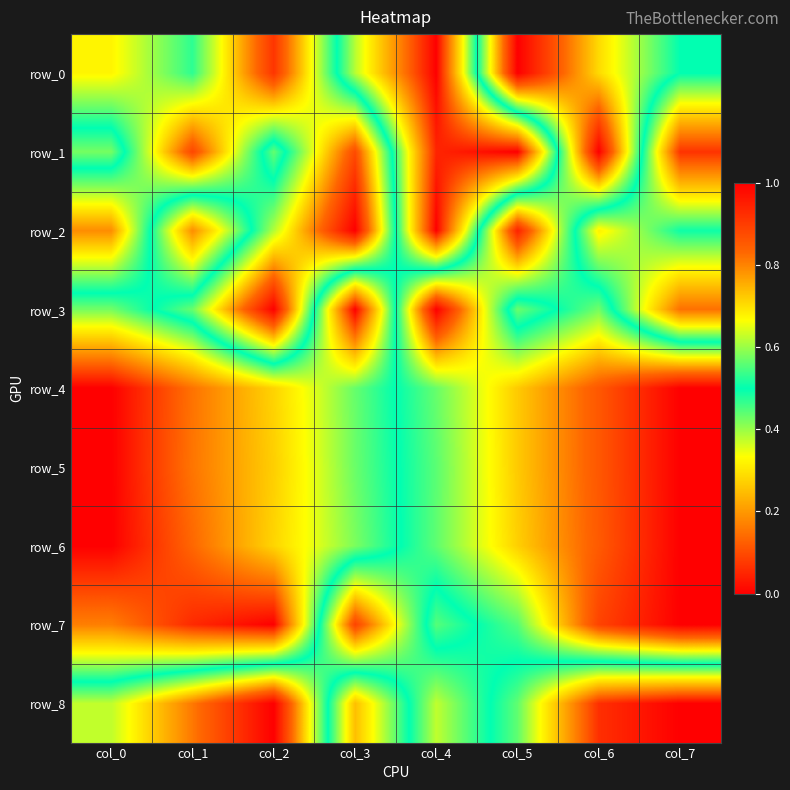

Reading right to left, list all the values displayed in this chart.

row_0: 0.5	0.7	1.0	0.0	0.4	0.9	0.5	0.7
row_1: 0.1	1.0	0.0	0.0	0.9	0.4	0.9	0.4
row_2: 0.5	0.3	0.9	0.0	1.0	0.6	0.2	0.8
row_3: 0.1	0.6	0.4	1.0	0.0	1.0	0.6	0.4
row_4: 1.0	0.9	0.7	0.6	0.4	0.3	0.2	0.0
row_5: 1.0	0.9	0.7	0.6	0.4	0.3	0.2	0.0
row_6: 1.0	0.9	0.7	0.6	0.4	0.3	0.1	0.0
row_7: 1.0	0.9	0.6	0.4	0.9	0.0	0.1	0.2
row_8: 0.0	0.1	0.4	0.6	0.3	1.0	0.8	0.6